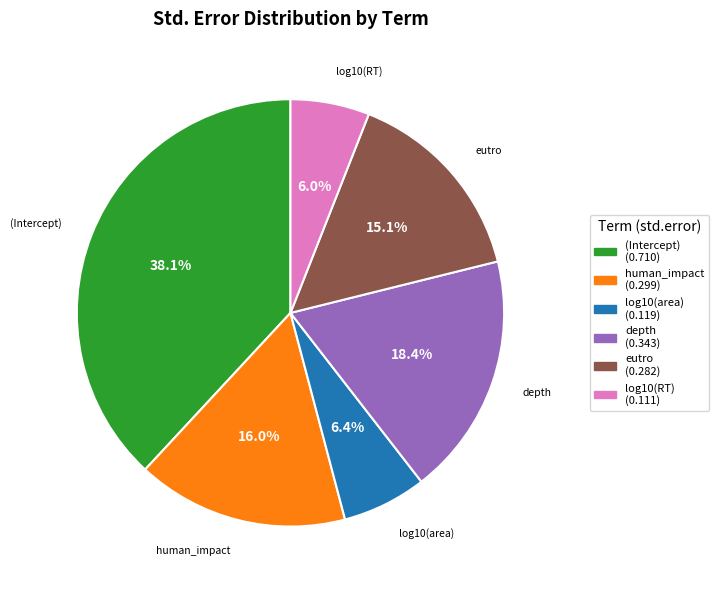

To the nearest percent, what is the difference between the human_impact and depth slice percentages?

2%